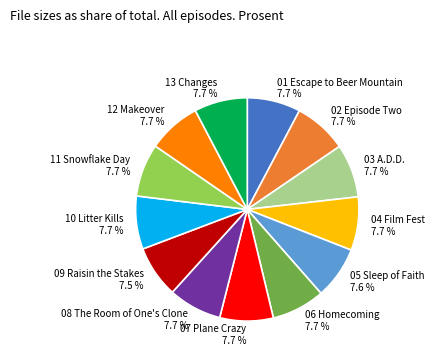

The 04 Film Fest slice represents 1% of the pie. True or false?

False